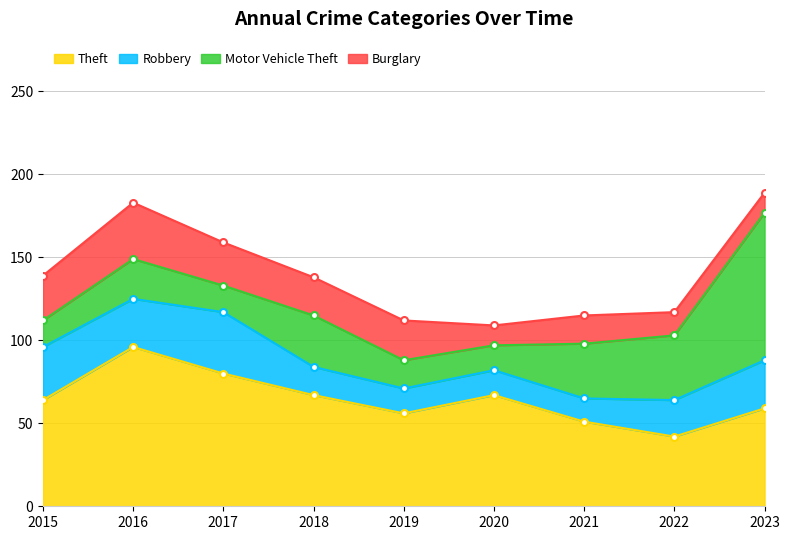

Reading right to left, extract all data points from this chart.

Theft: 59	42	51	67	56	67	80	96	64
Robbery: 29	22	14	15	15	17	37	29	32
Motor Vehicle Theft: 89	39	33	15	17	31	16	24	16
Burglary: 12	14	17	12	24	23	26	34	27